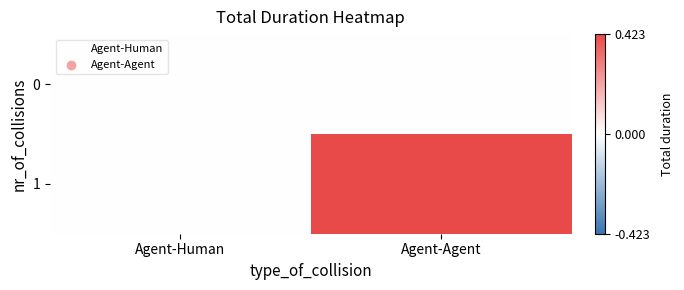

Which series has the largest range (max minus min)?

1